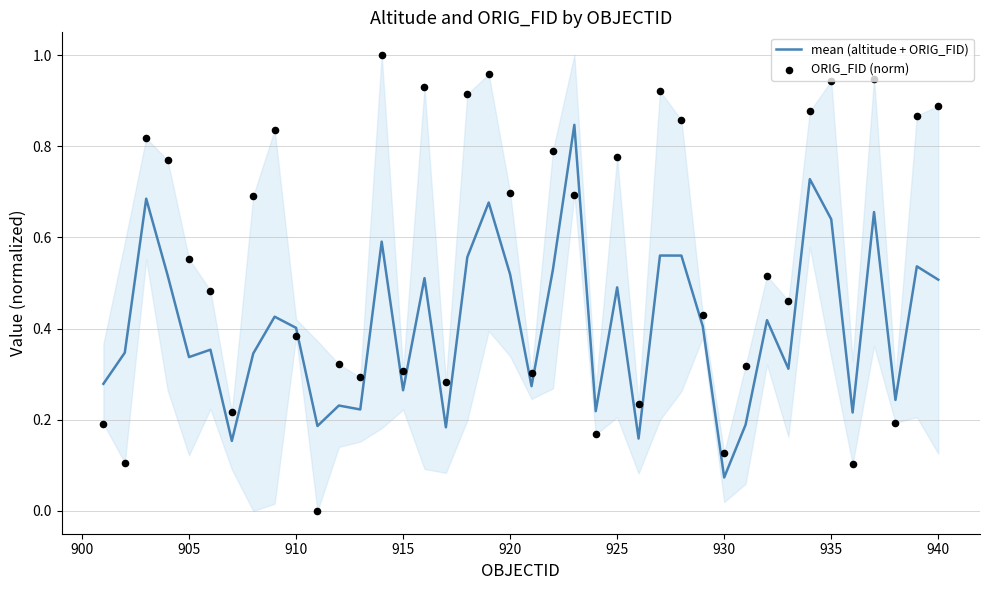

Which series has the largest total across all categories?

ORIG_FID (norm)